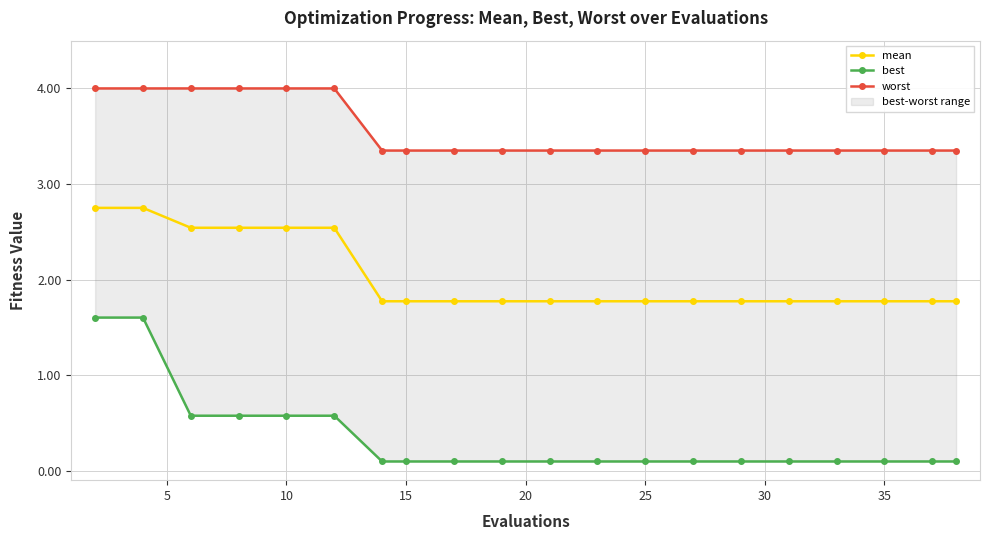

How many mean values are between 1 and 2?

14